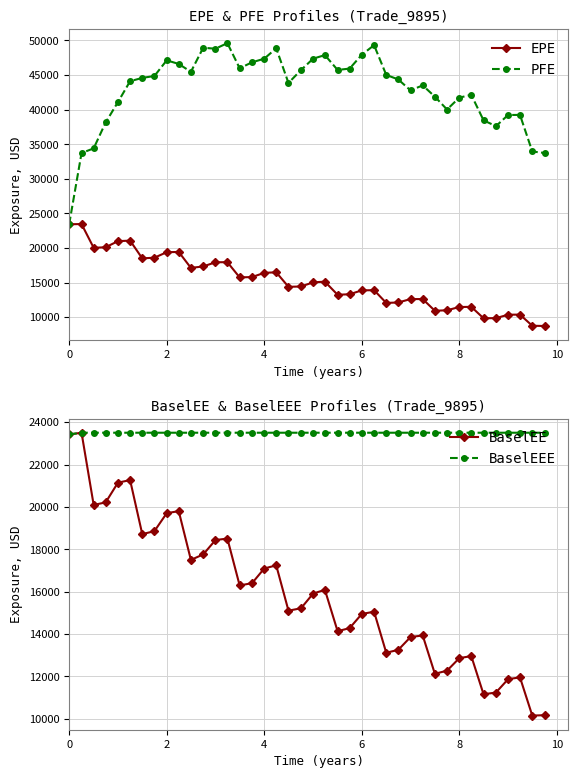

Does the chart display data point markers on the line(s)?

Yes